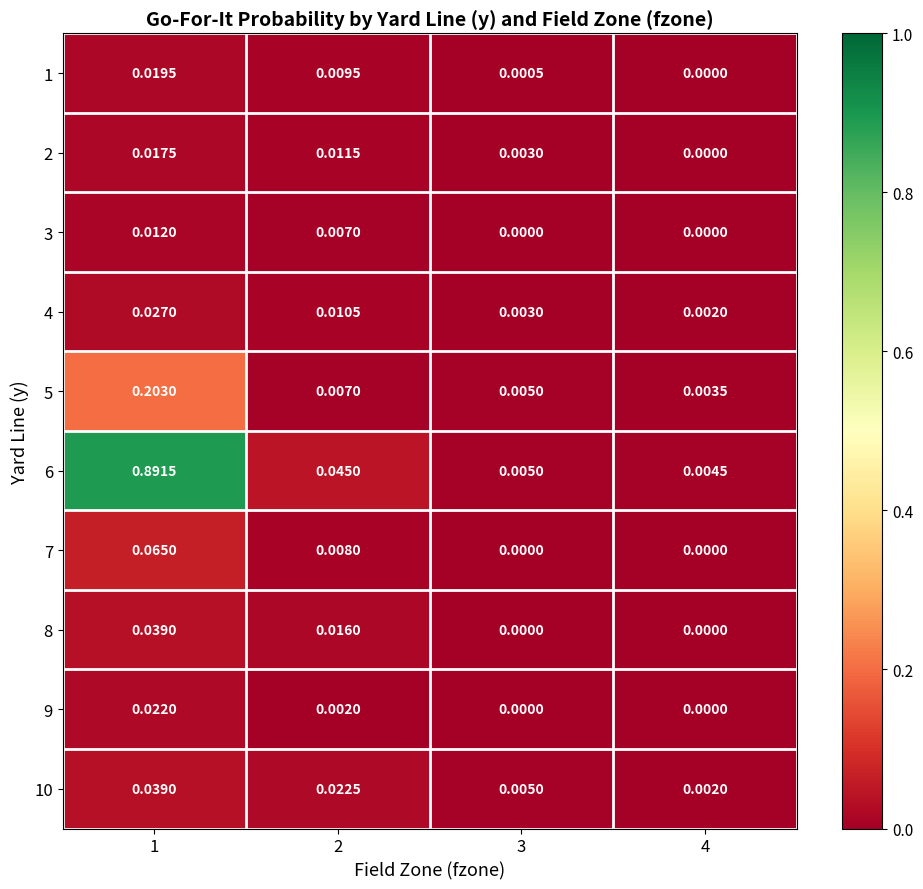

Is the value of 9 at 1 greater than the value of 2 at 2?

Yes